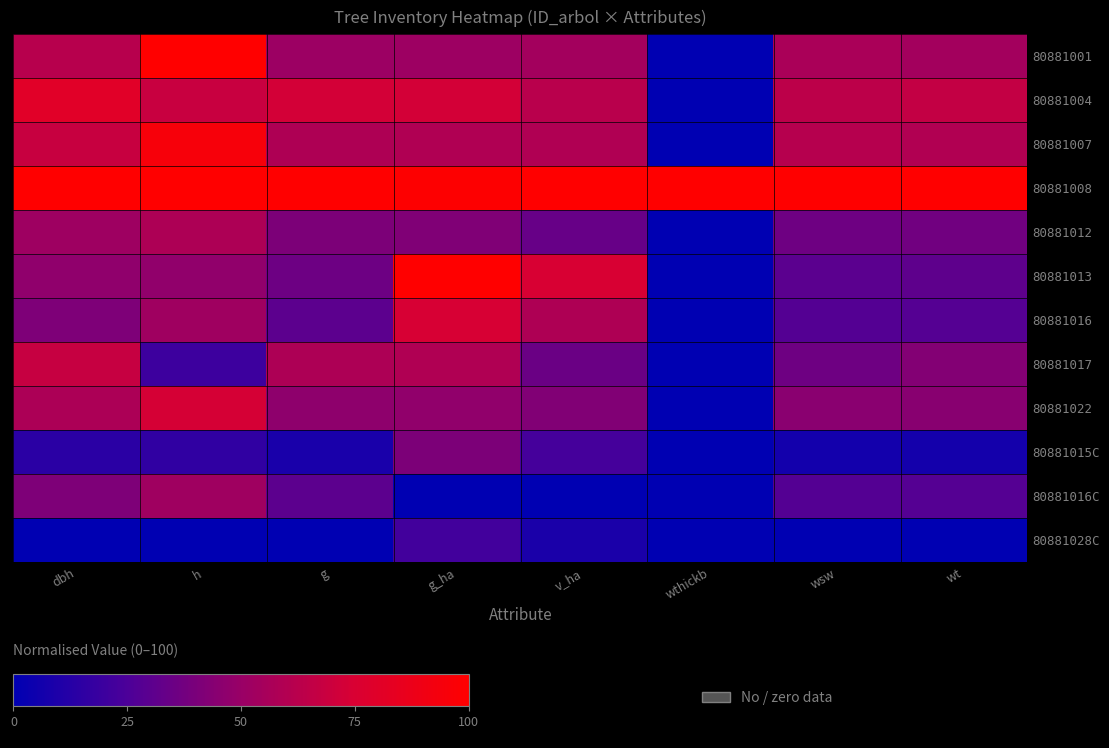

Rank the series at wthickb from highest to lowest value.

80881008, 80881001, 80881004, 80881007, 80881012, 80881013, 80881016, 80881017, 80881022, 80881015C, 80881016C, 80881028C